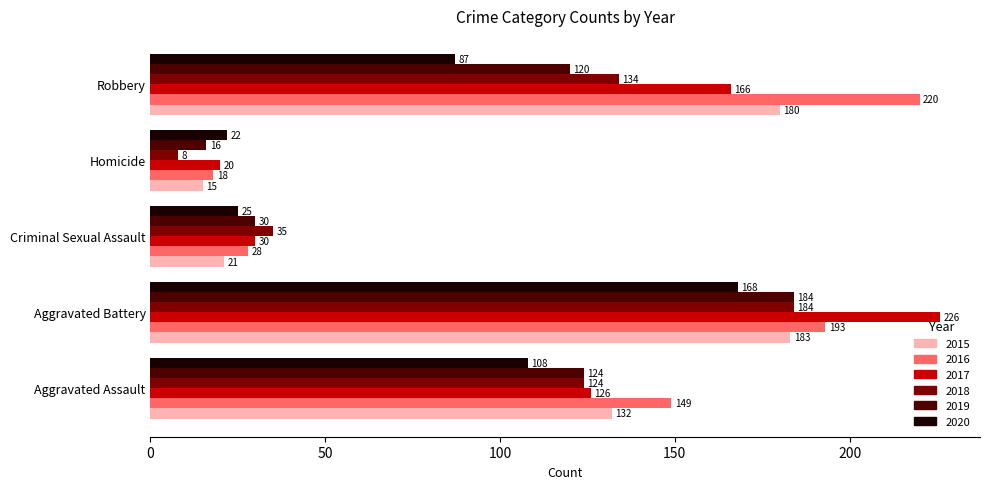

True or false: 2018 has a value of 35 at Criminal Sexual Assault.

True